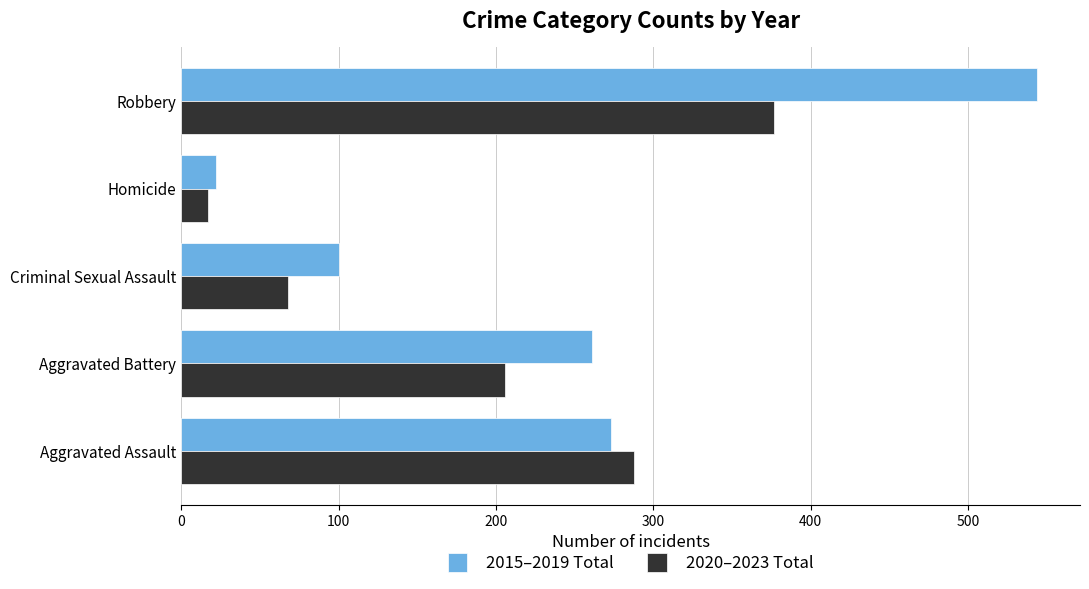

What is the difference between the second highest and minimum values in the 2015–2019 Total series?

251